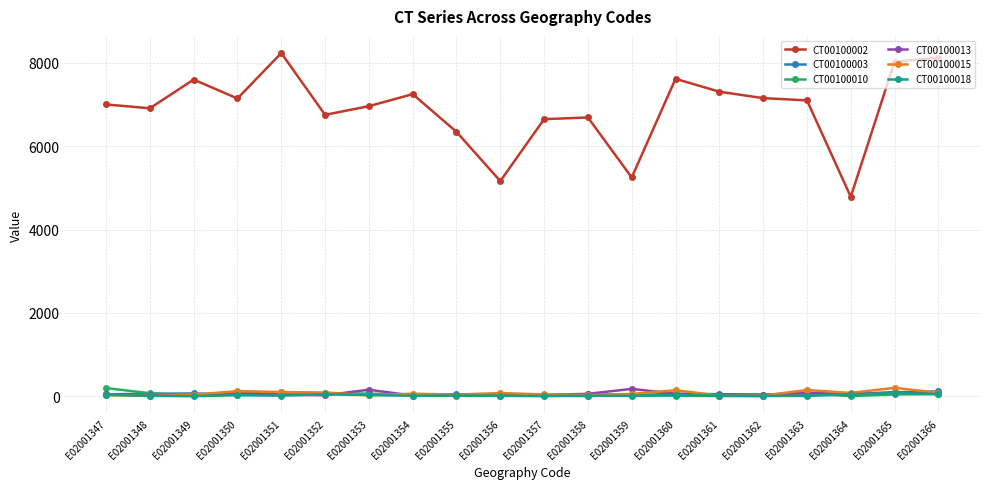

What is the sum of the CT00100002 values at E02001362 and E02001356?

12314